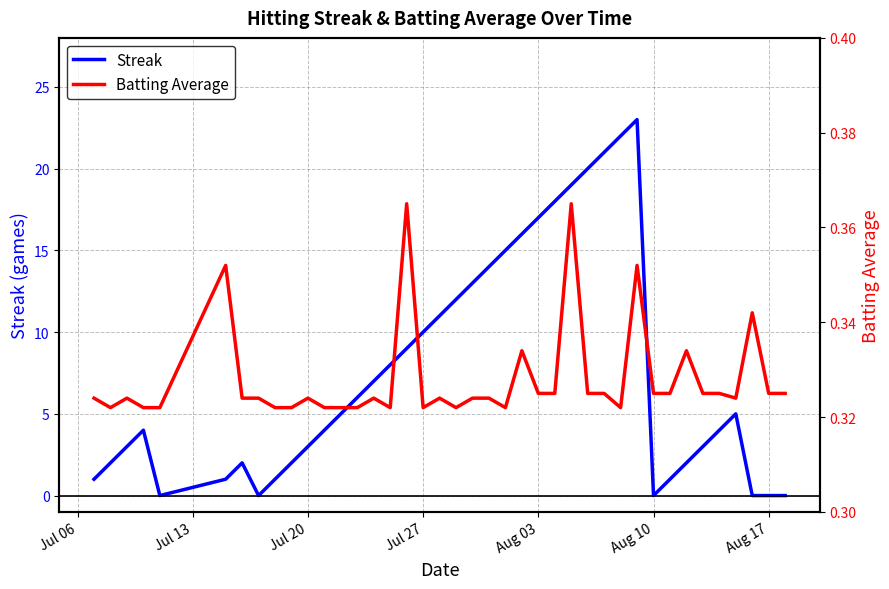

What is the highest value of the Streak series?

23